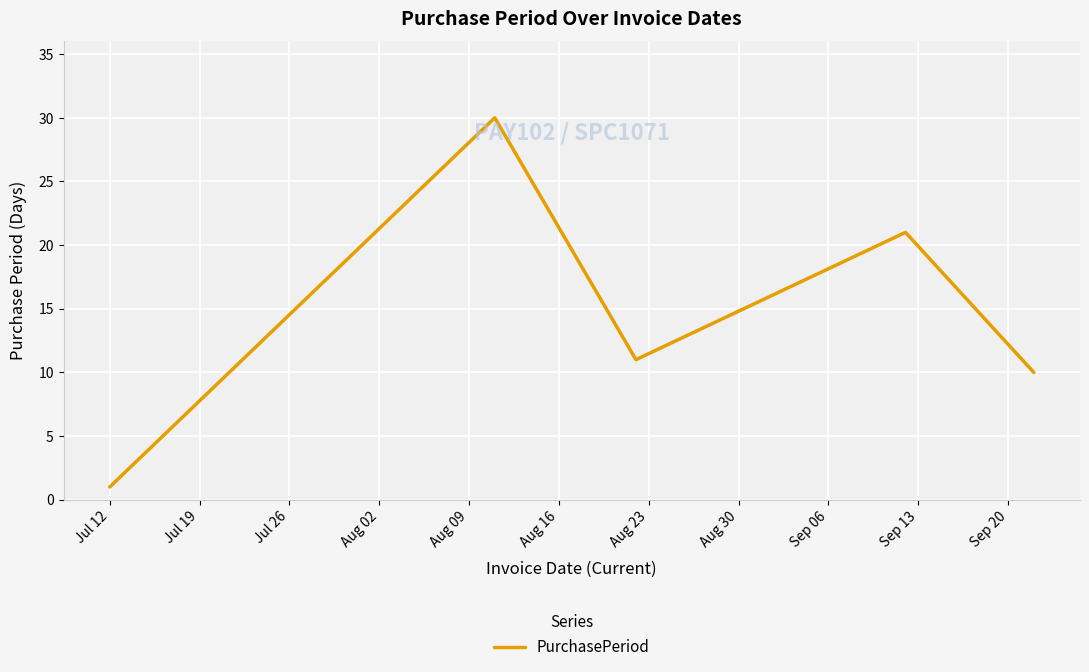

What is the difference between the maximum and minimum values?

29